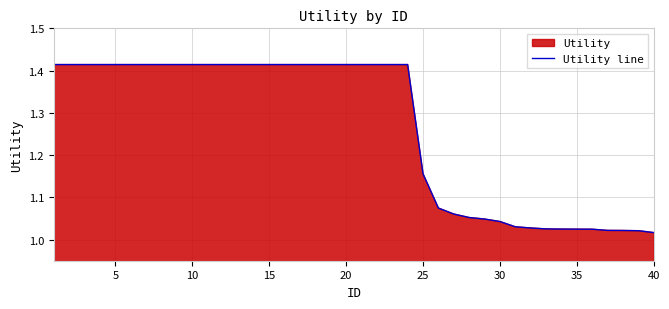

Approximately how many times larger is the value at 40 compared to 5?

0.7